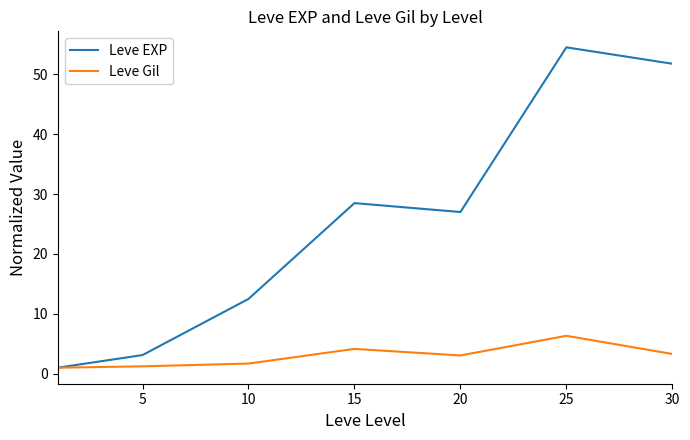

What is the highest value of the Leve Gil series?

6.3